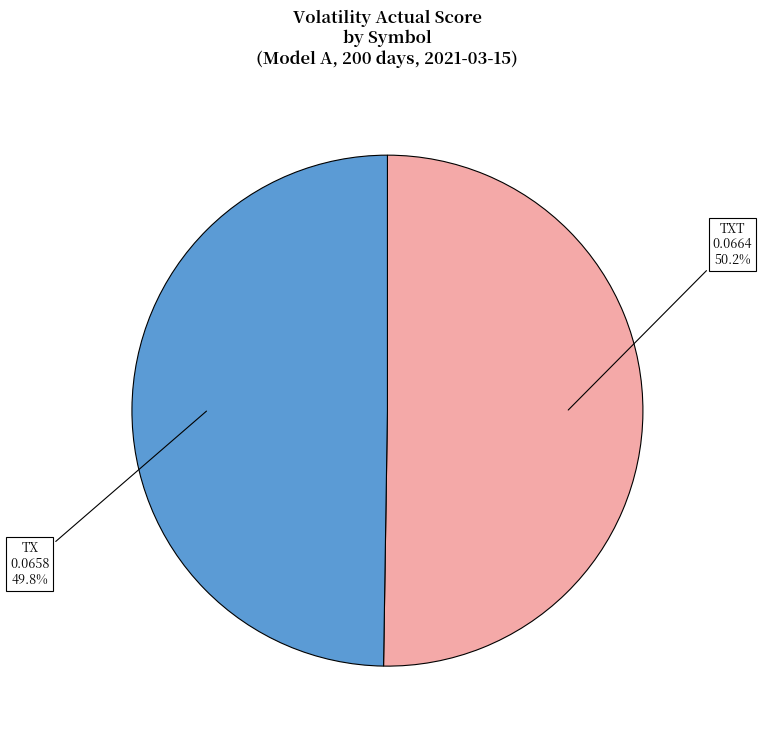

Does any single category account for the majority?

Yes